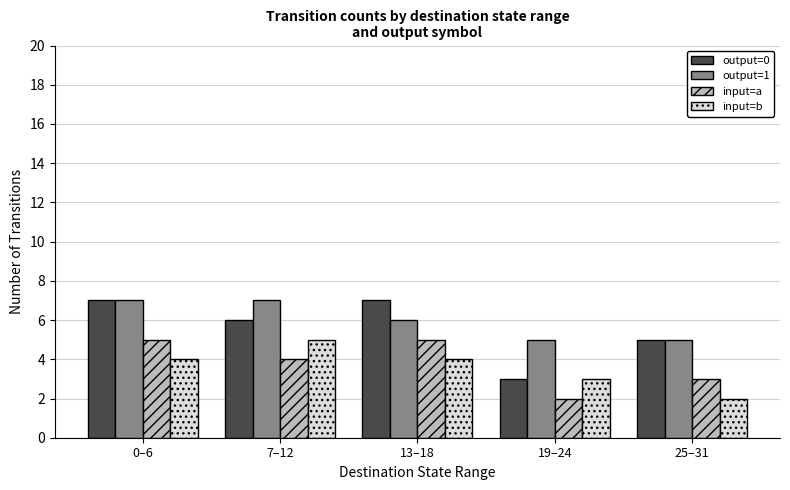

Are the bars horizontal?

No